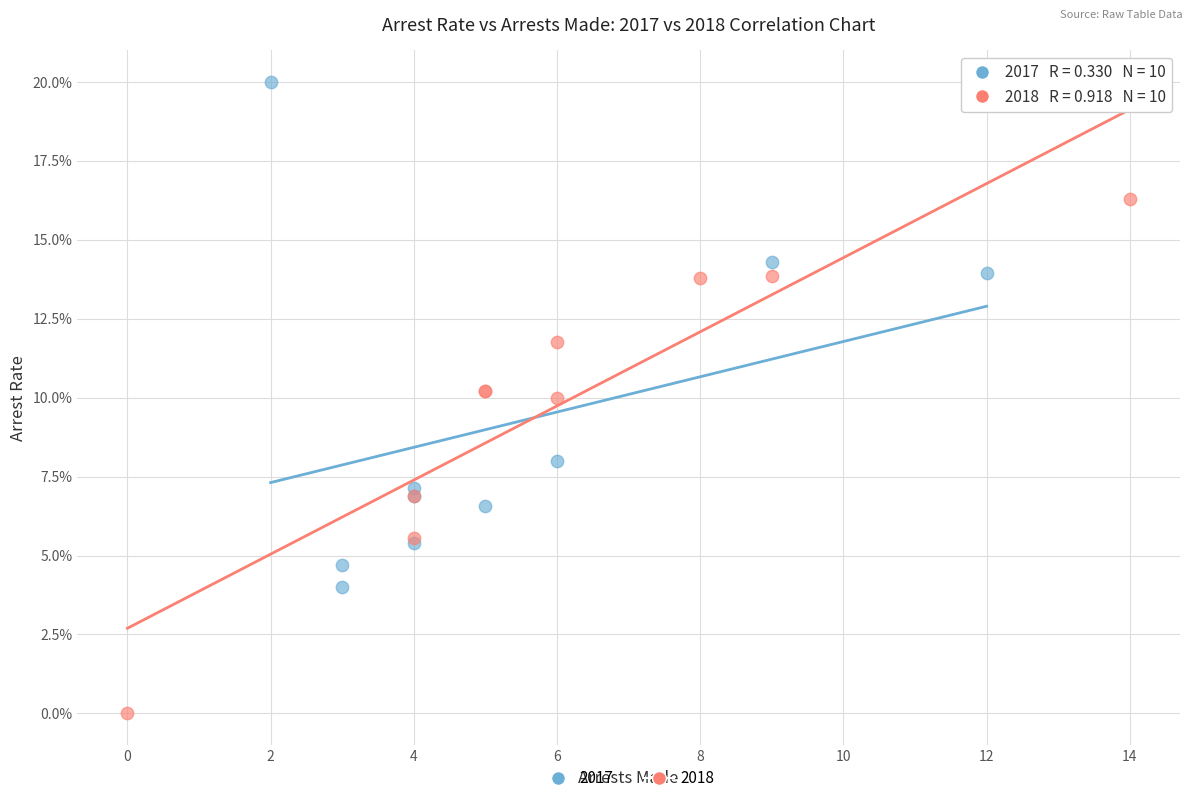

What are all the series names shown in the legend?

2017, 2018